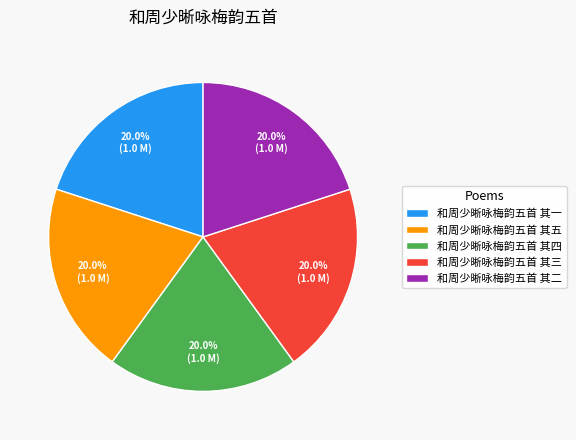

Approximately how many times larger is the value at 和周少晰咏梅韵五首 其一 compared to 和周少晰咏梅韵五首 其五?

1.0